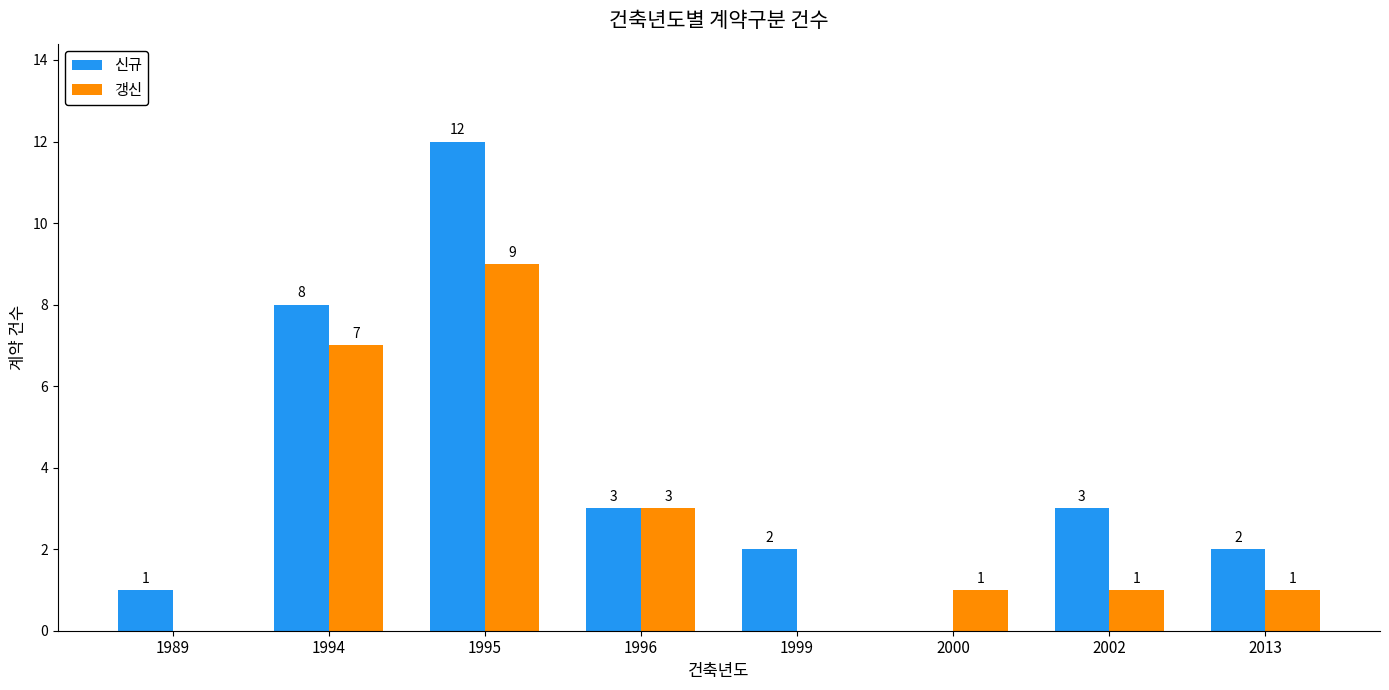

What is the sum of the 갱신 values at 2000 and 1994?

8